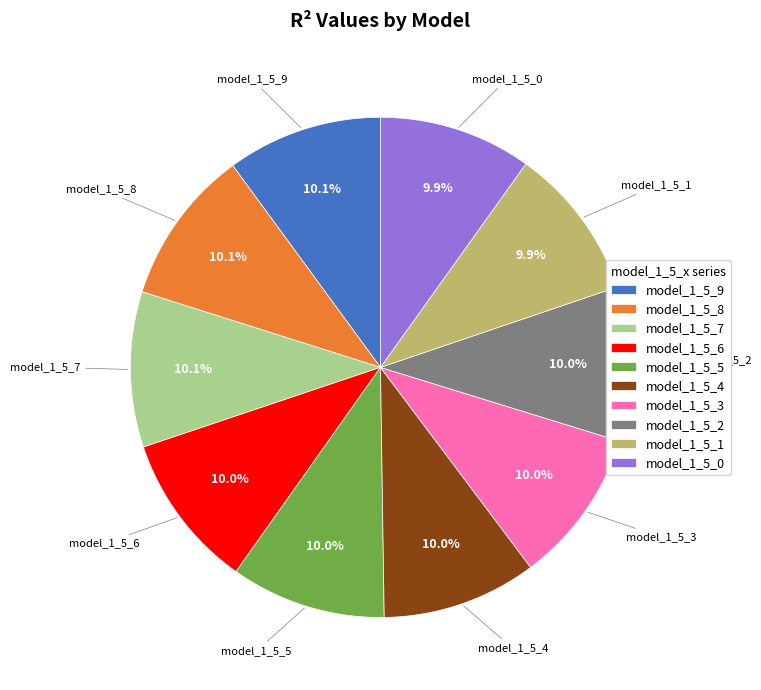

To the nearest percent, what is the average slice percentage?

10%